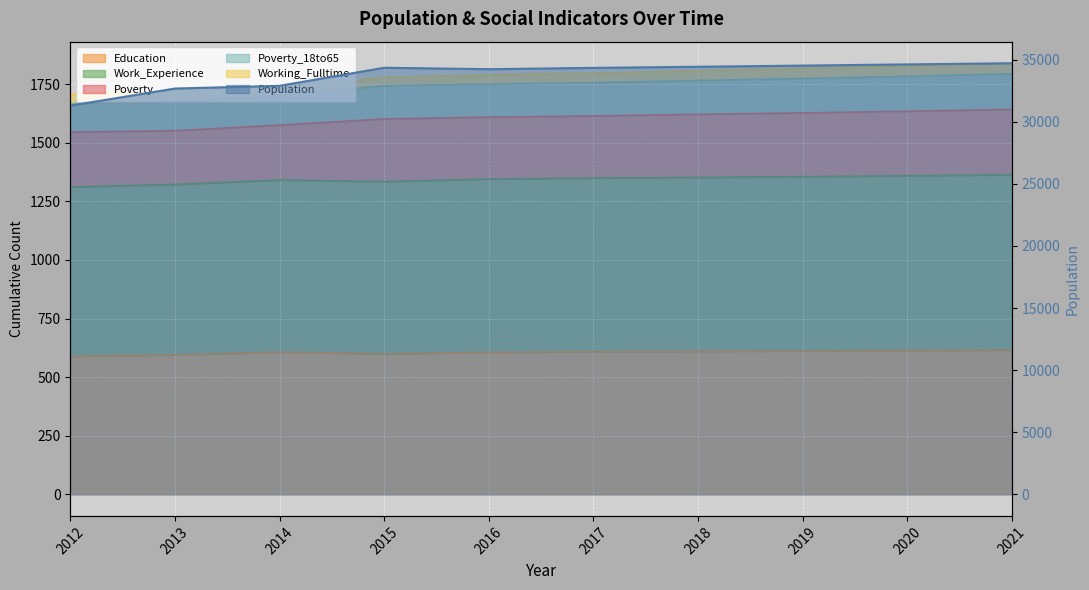

What is the average value of the Poverty_18to65 series?

1781